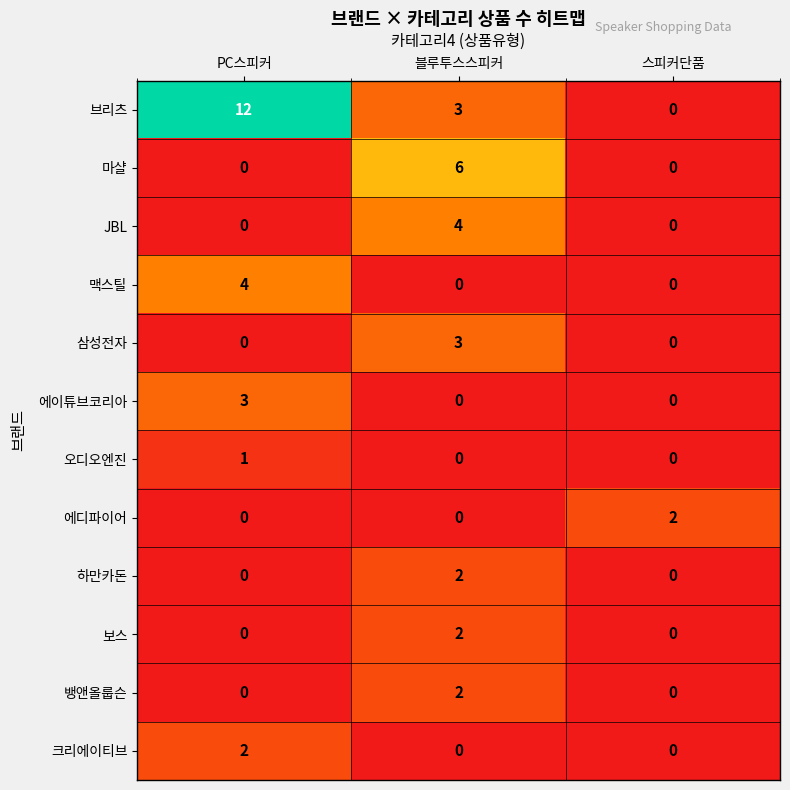

What is the sum of all 브리츠 values?

15